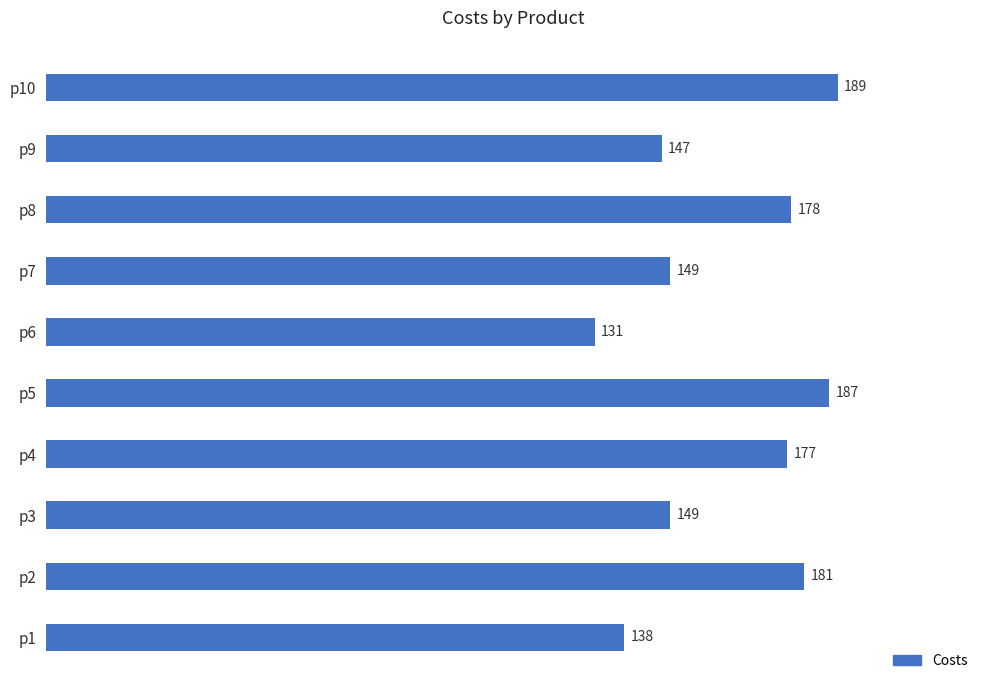

The value at p3 is 249. True or false?

False